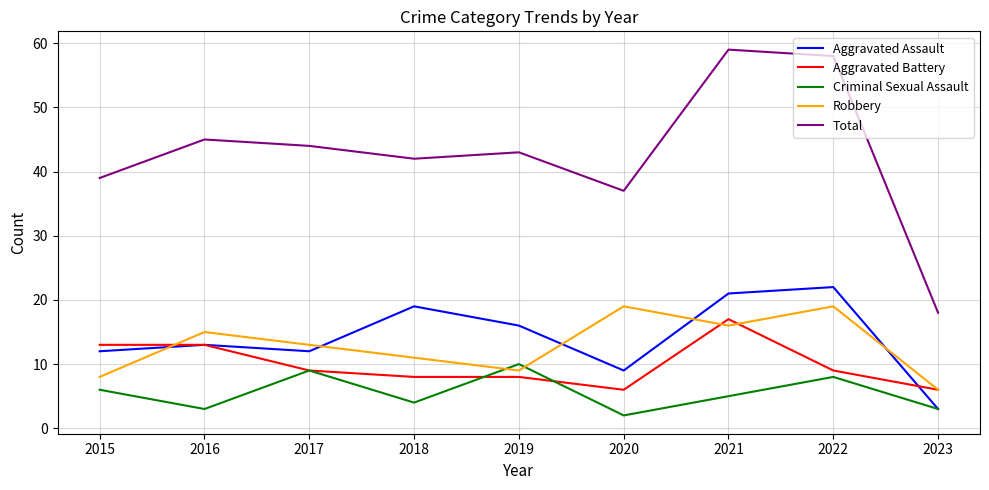

Read the Aggravated Battery value at 2023.

6